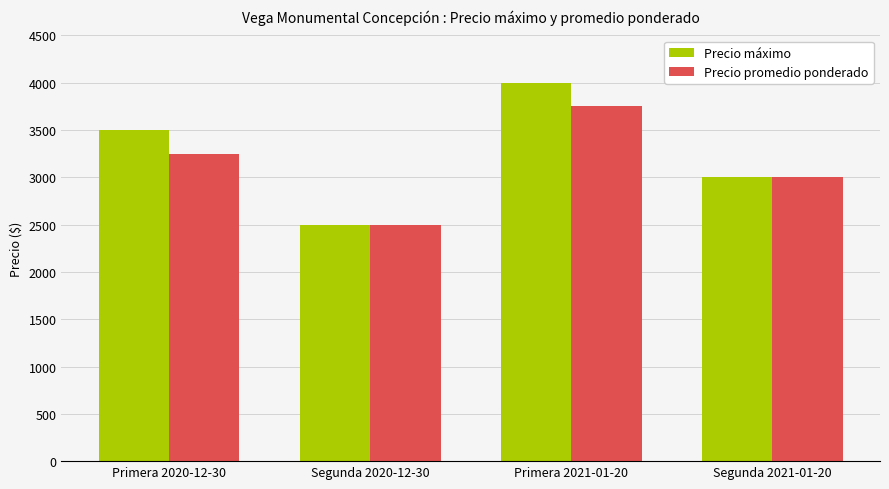

The value of Precio promedio ponderado at Primera 2021-01-20 is 3750. True or false?

True